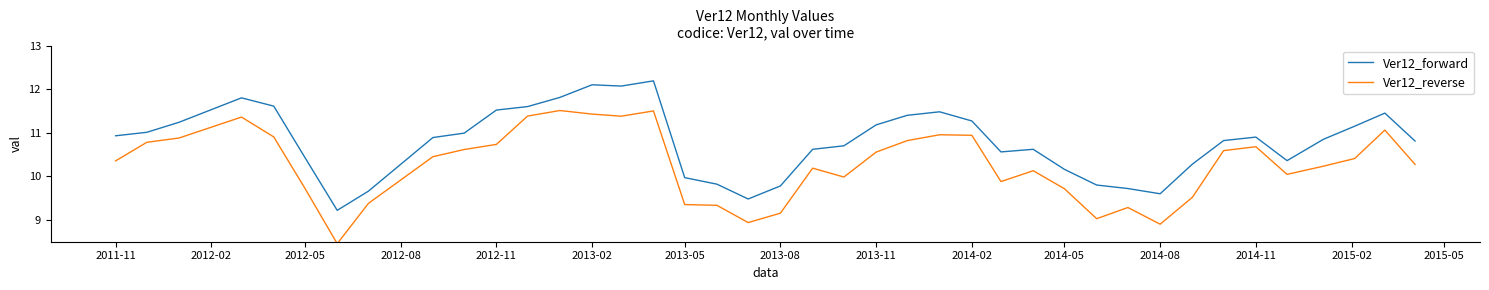

In Ver12_reverse, how many points are lower than both neighbors (excluding endpoints)?

8